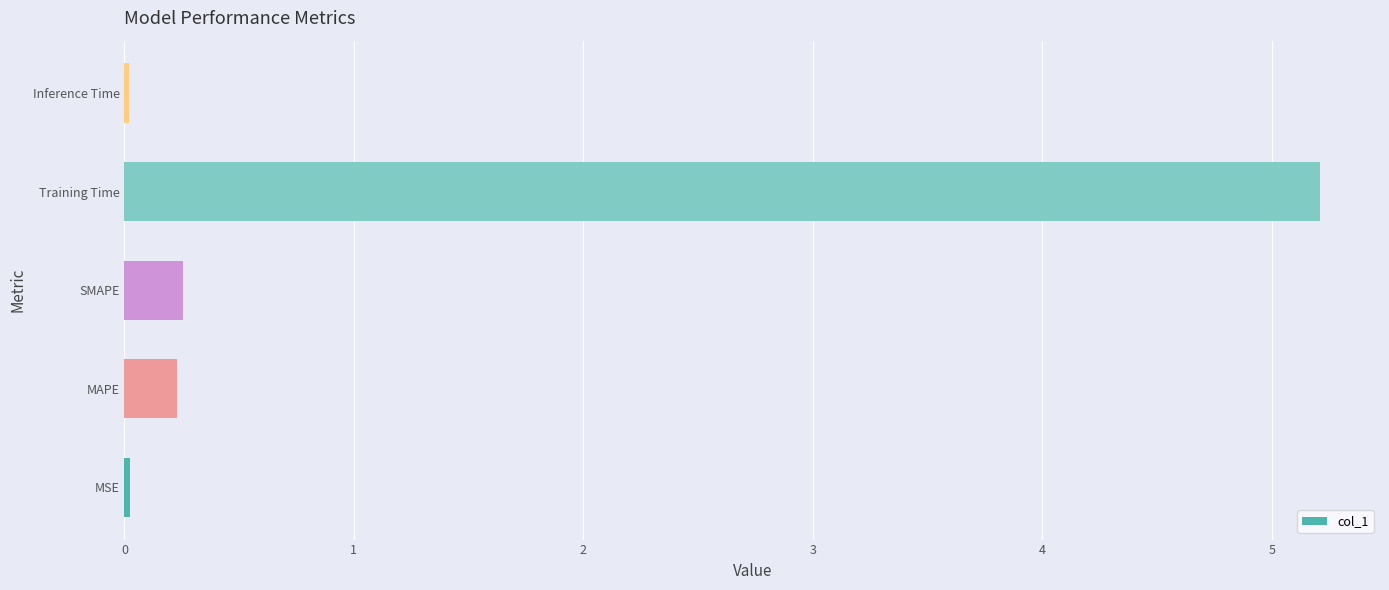

Which category has the highest value across all series?

Training Time